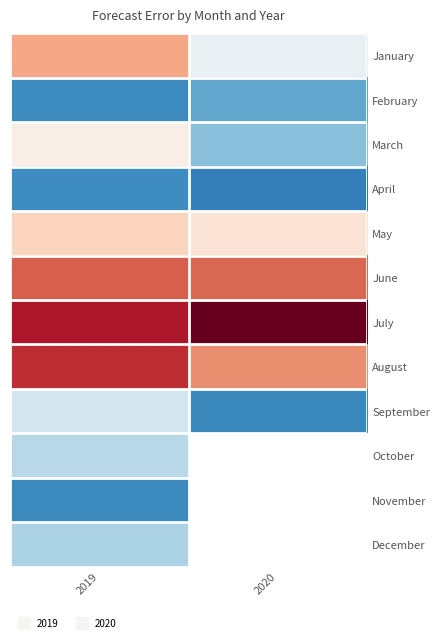

What is the total value across all series at 2019?

82686.4